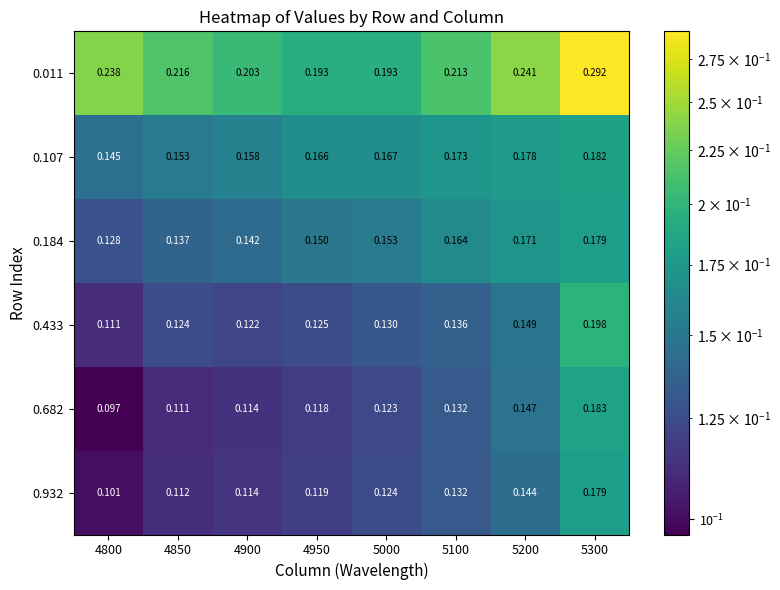

Is the value of 0.184 at 4850 greater than the value of 0.107 at 5200?

No